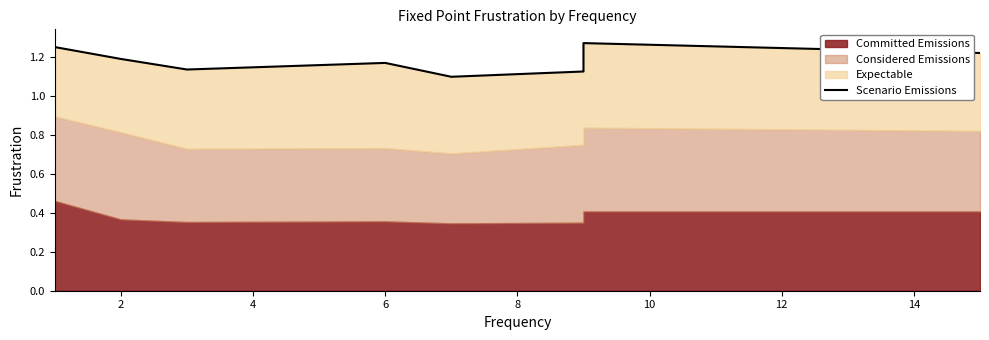

True or false: the data shows 2.2 at 14.

False